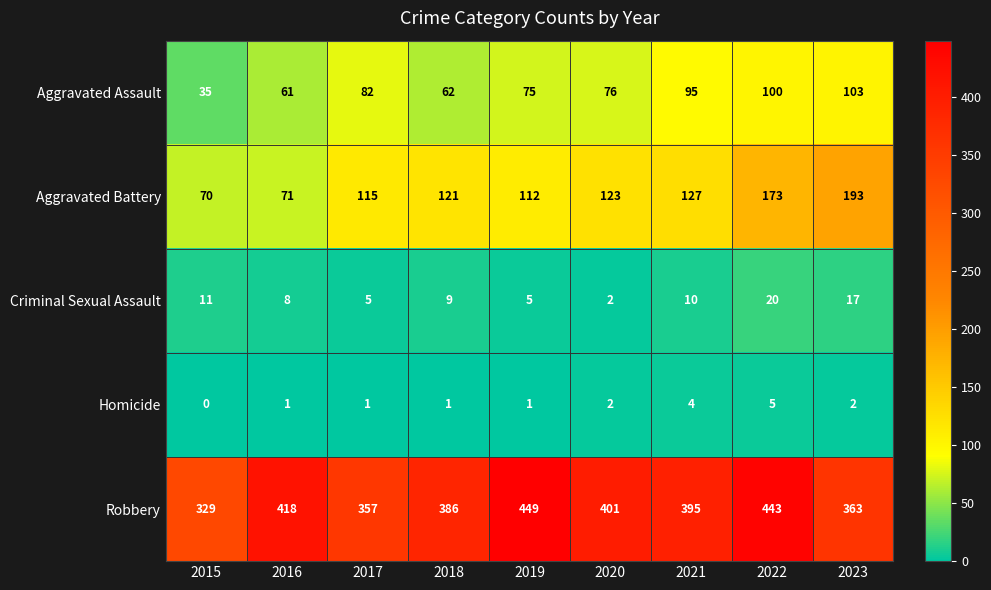

At 2015, list the series in order from largest to smallest.

Robbery, Aggravated Battery, Aggravated Assault, Criminal Sexual Assault, Homicide